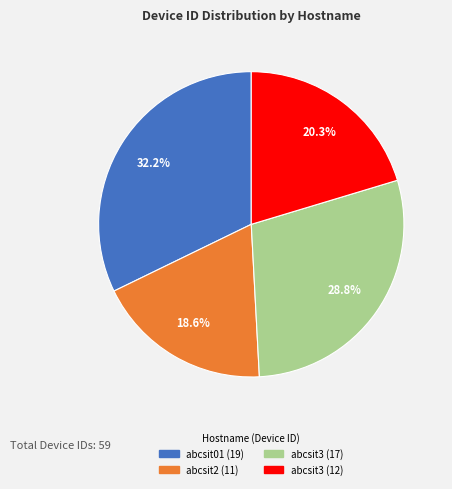

To the nearest percent, what is the average slice percentage?

25%